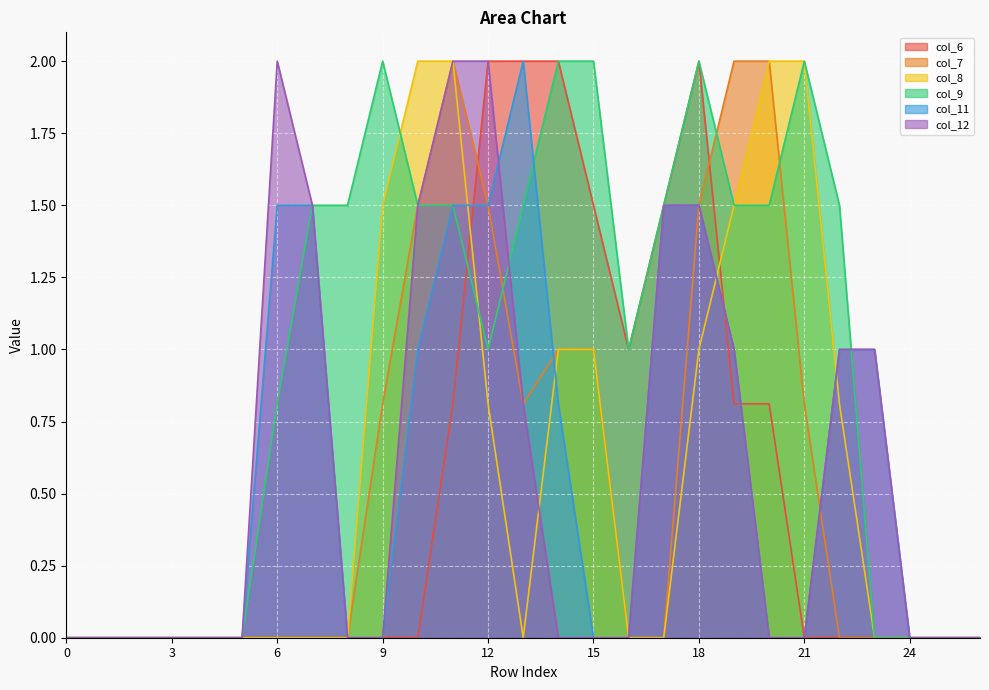

How many lines are shown in the chart?

6